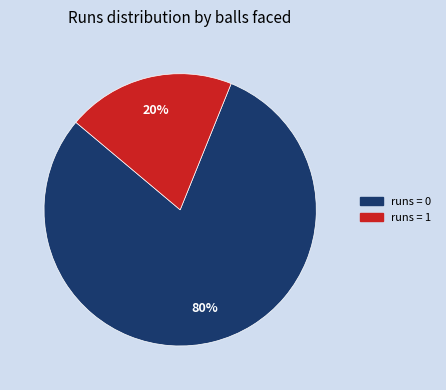

How much of the chart is everything except 1?

80.0%